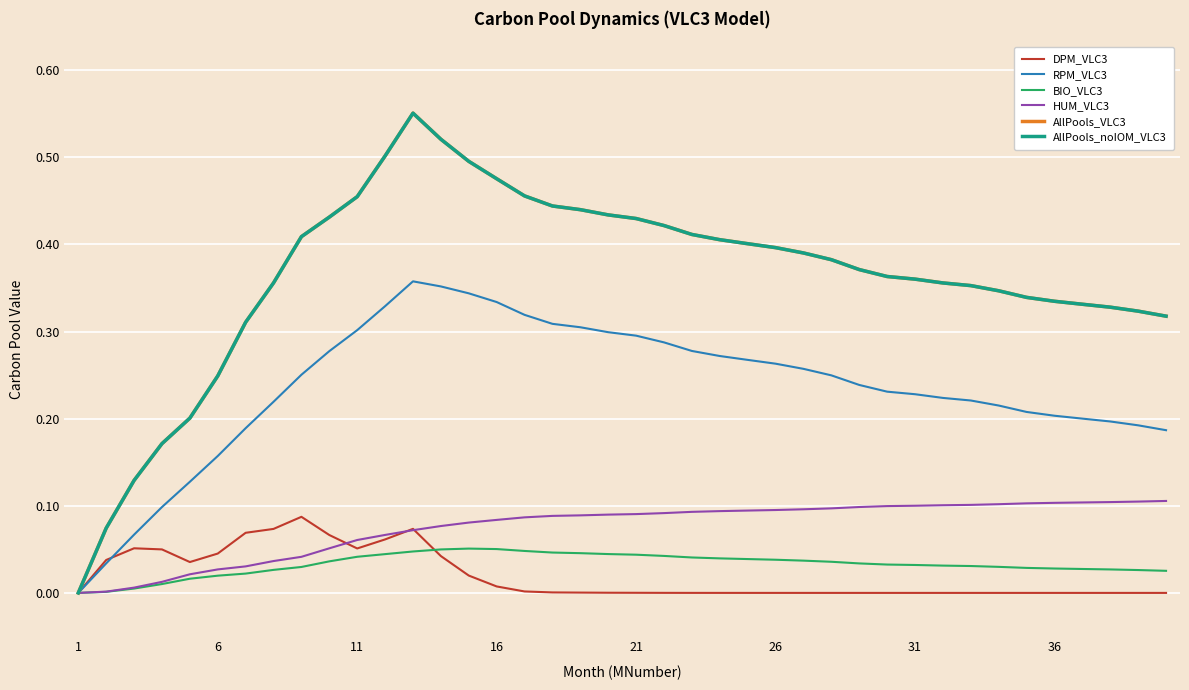

What is the maximum value shown in the chart?

0.6